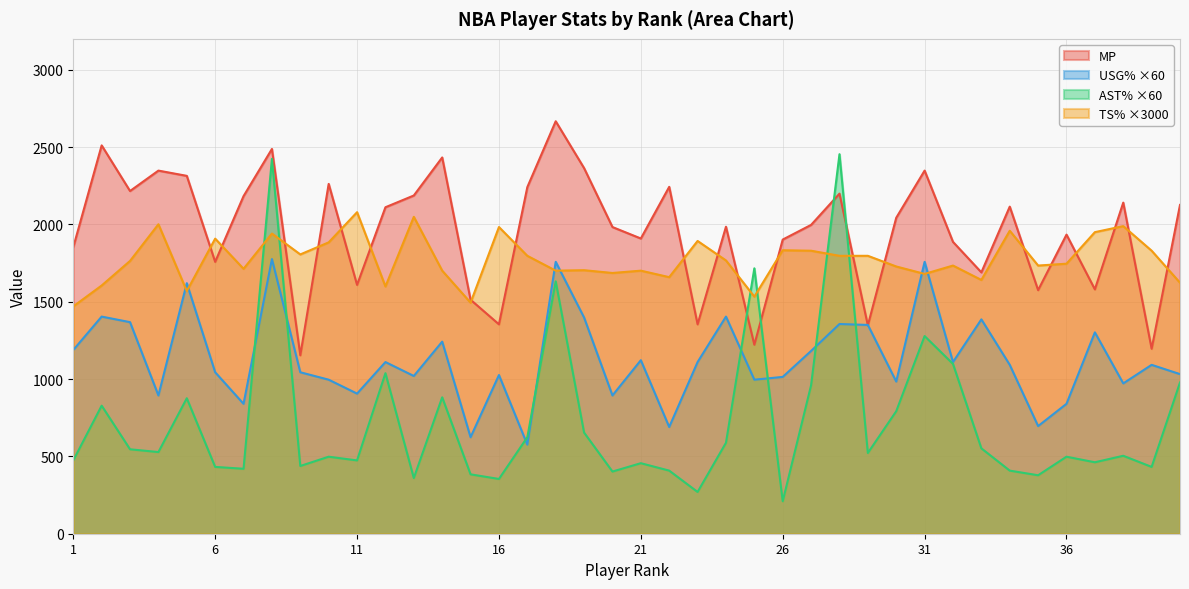

What is the maximum value for AST%?

2454.0